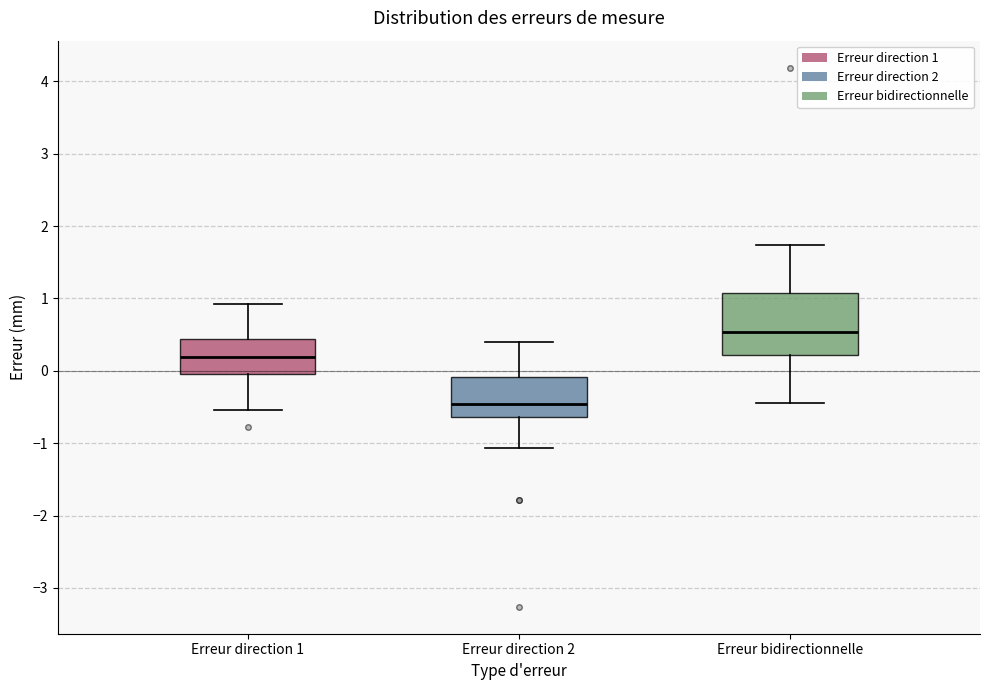

Which box has the lowest median line?

Erreur direction 2